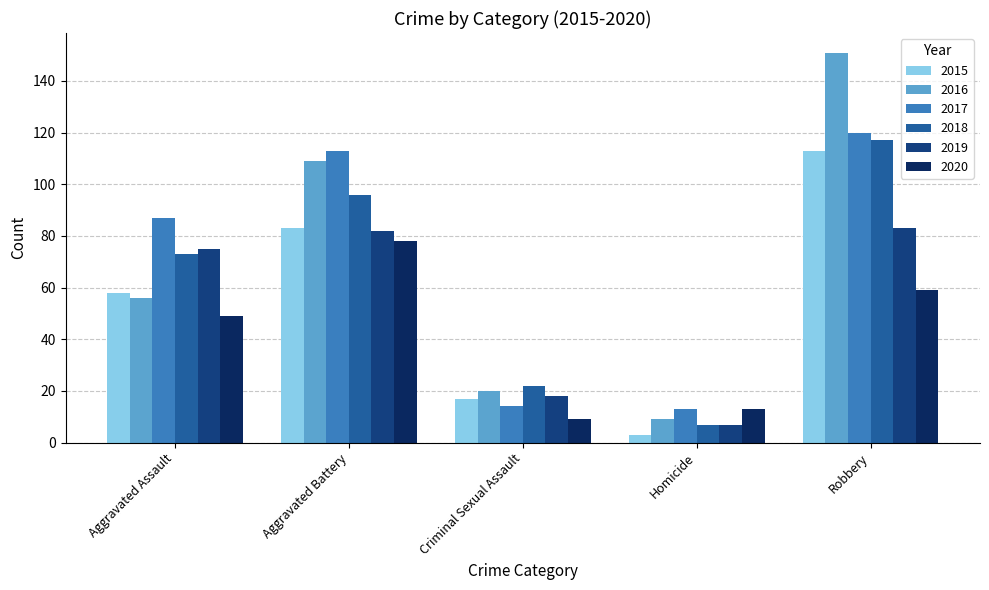

How many bars are there in total?

30